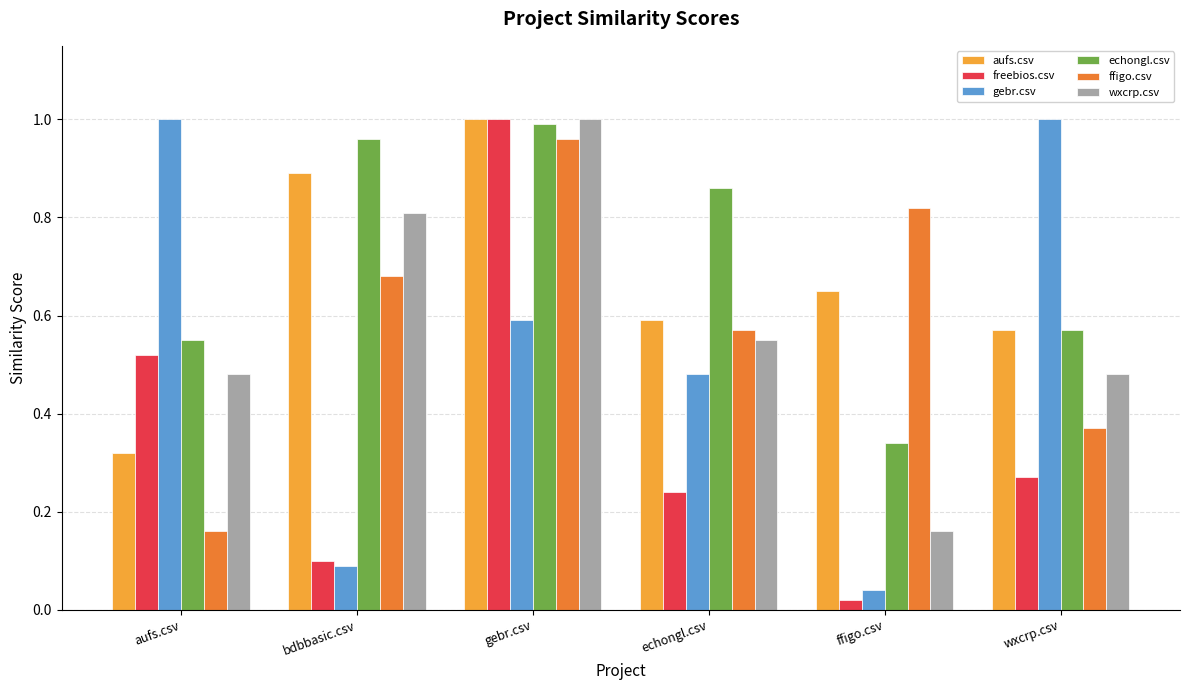

Which category has the highest value in the wxcrp.csv series?

gebr.csv